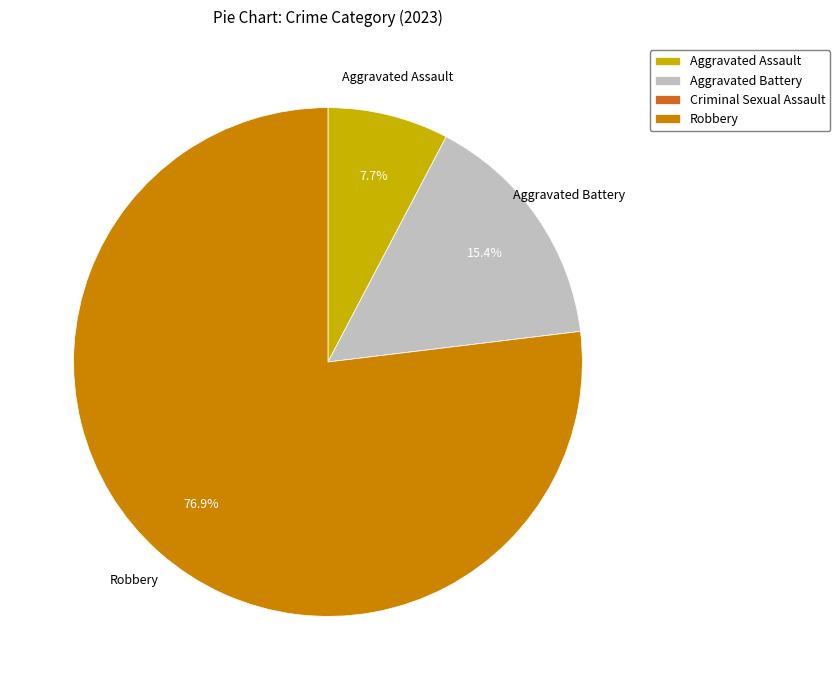

Which slice is the largest?

Robbery